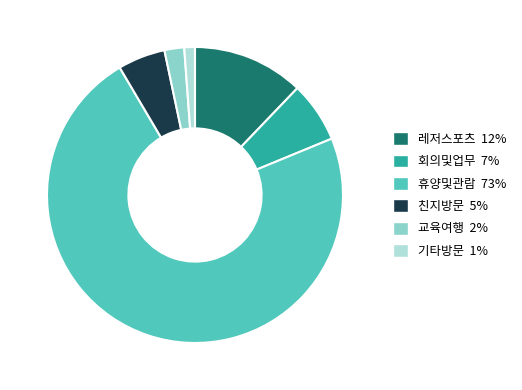

Which slice is the smallest?

기타방문